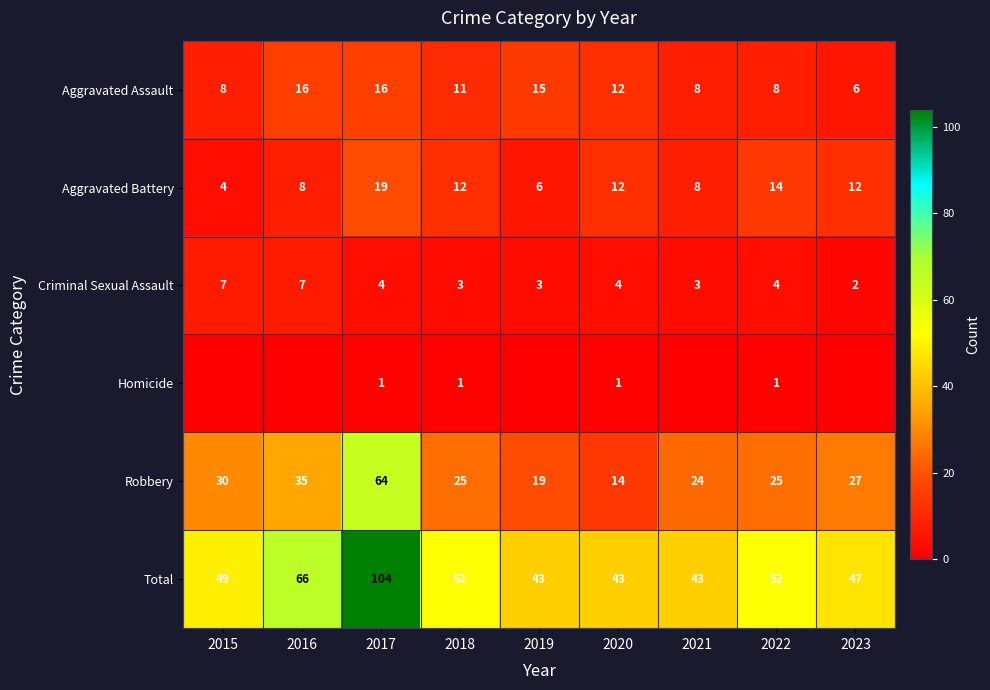

At how many categories does at least one series exceed 50?

4